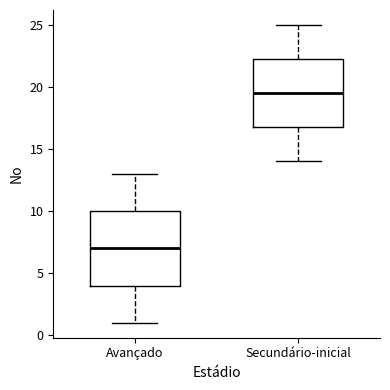

Which box has the highest median line?

Secundário-inicial